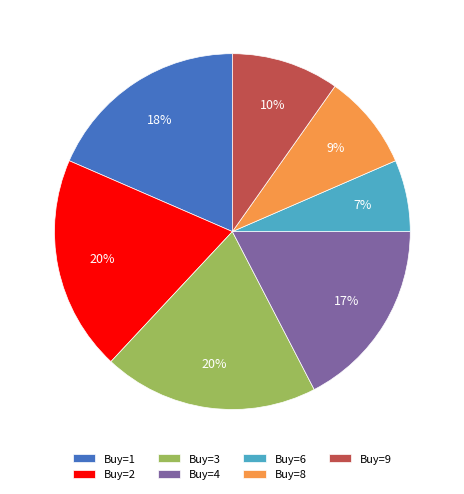

Count the number of slices in the pie.

7